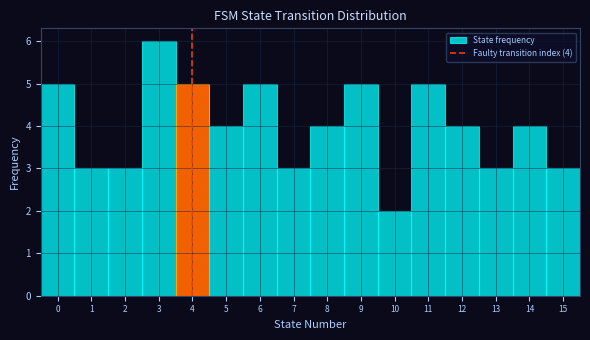

Over which range of the x-axis is the bar tallest?

2.5 to 3.5